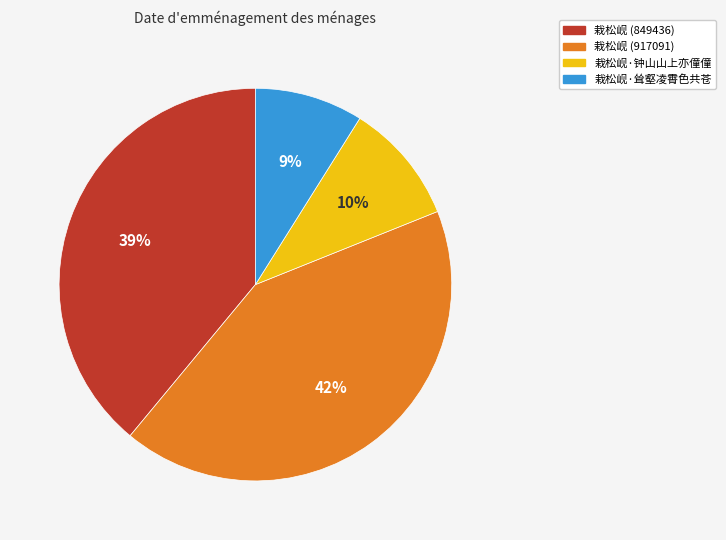

The 栽松岘 (917091) slice represents 42% of the pie. True or false?

True